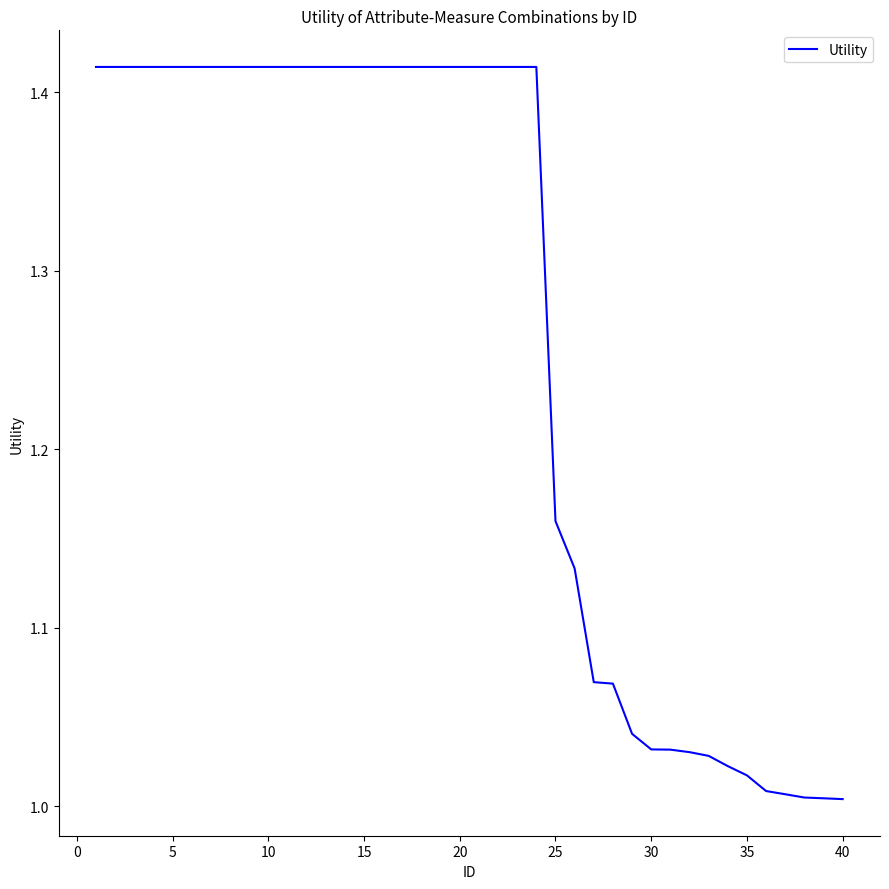

What is the difference between the maximum and minimum values?

0.4